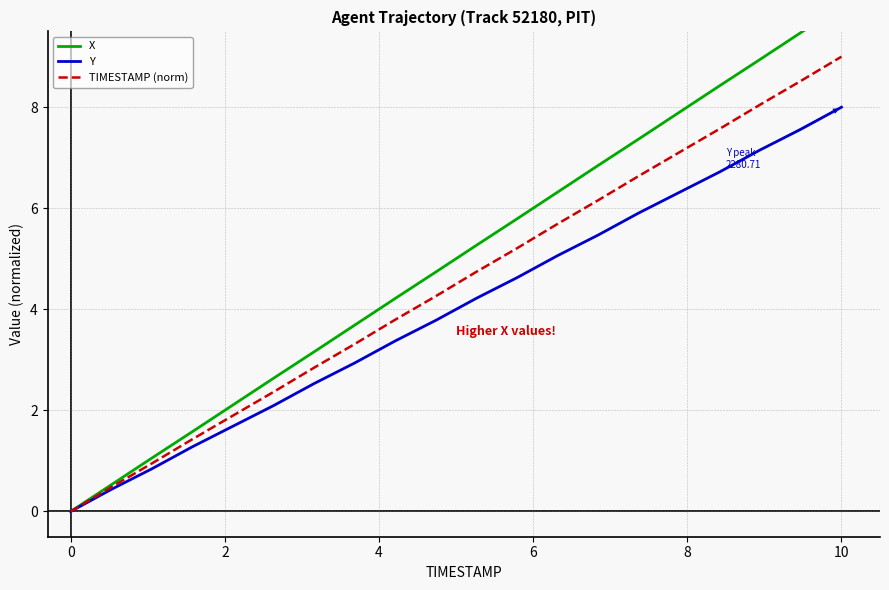

At which label does Y reach its peak?

10